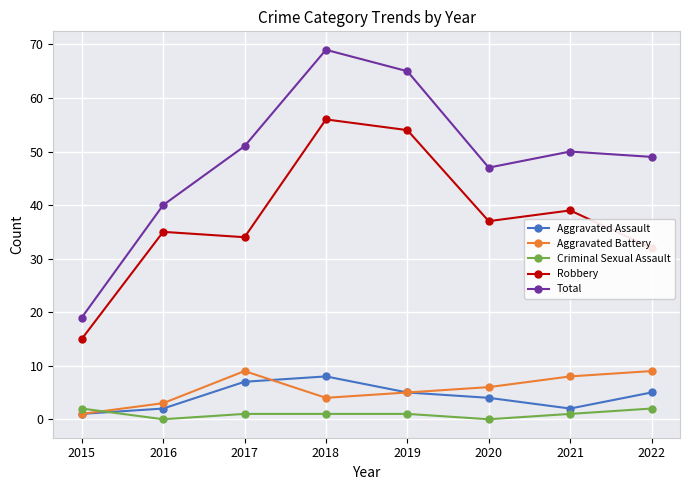

Reading left to right, list all the values displayed in this chart.

Aggravated Assault: 1	2	7	8	5	4	2	5
Aggravated Battery: 1	3	9	4	5	6	8	9
Criminal Sexual Assault: 2	0	1	1	1	0	1	2
Robbery: 15	35	34	56	54	37	39	32
Total: 19	40	51	69	65	47	50	49